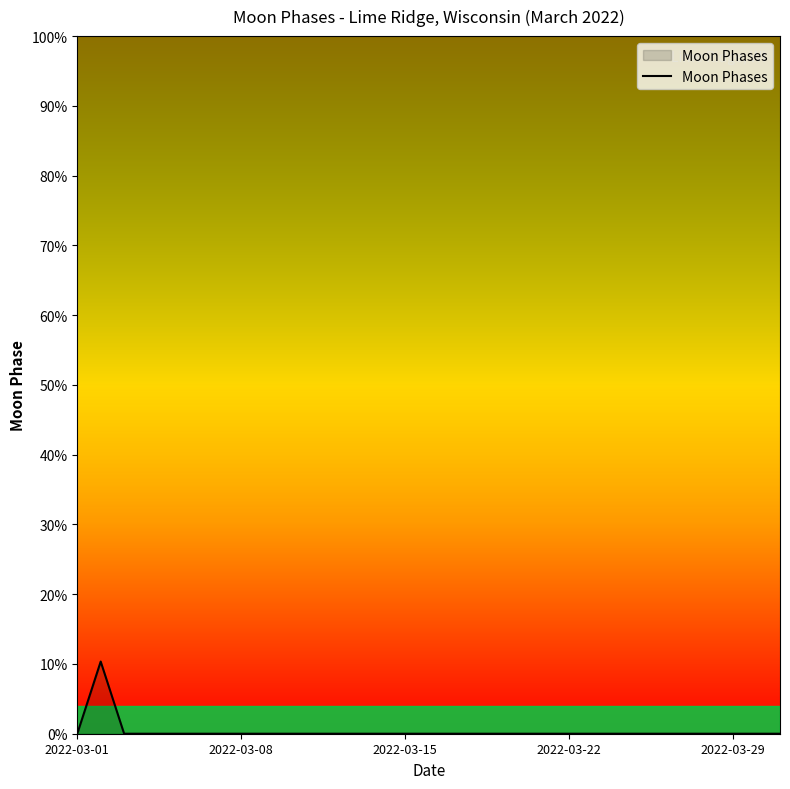

What is the greatest value displayed?

10.3